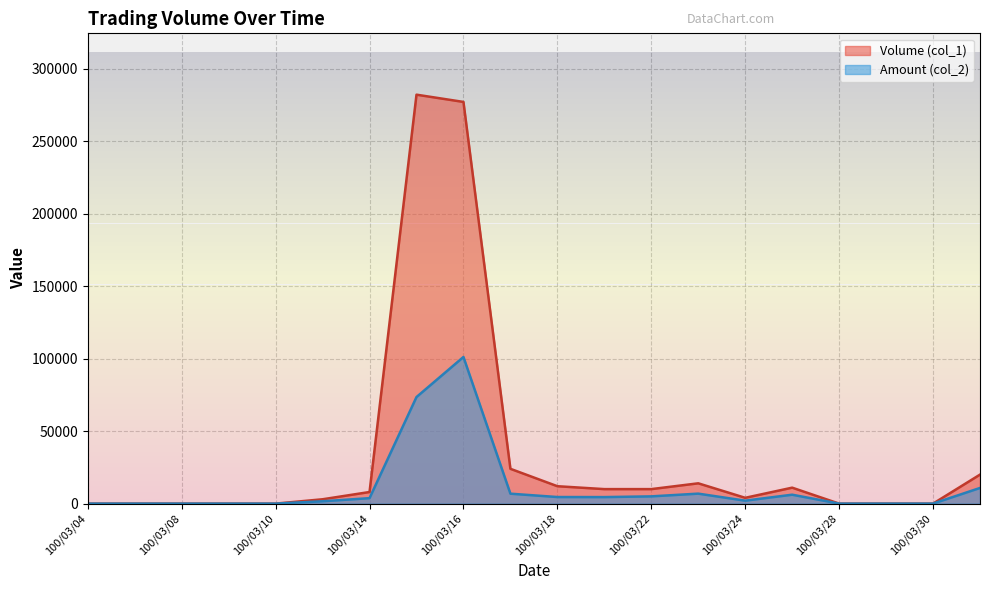

What is the average value of the Volume (col_1) series?

33750